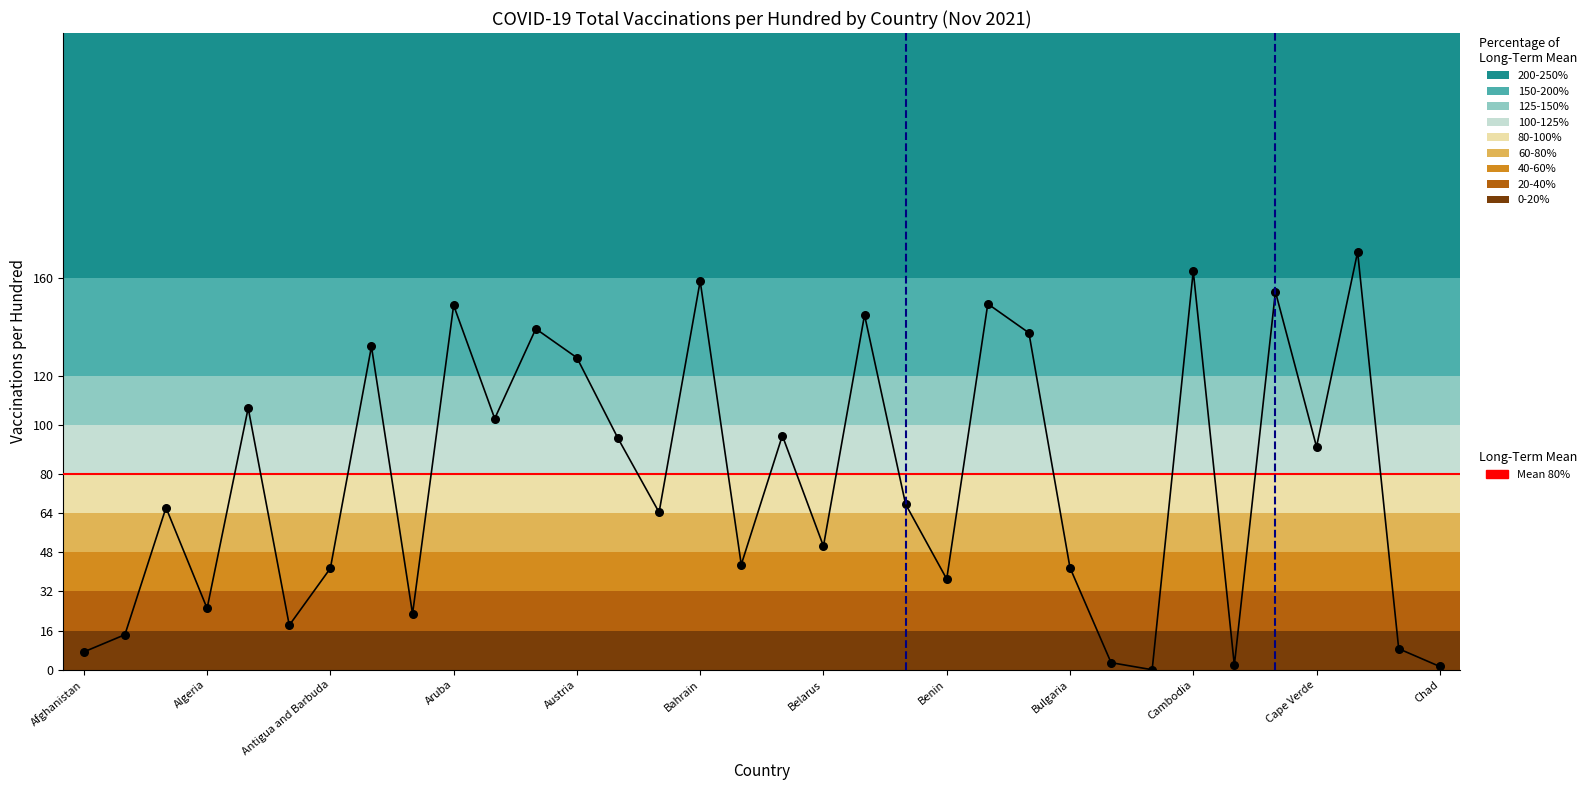

What is the change in value from Antigua and Barbuda to Austria?

+86.0